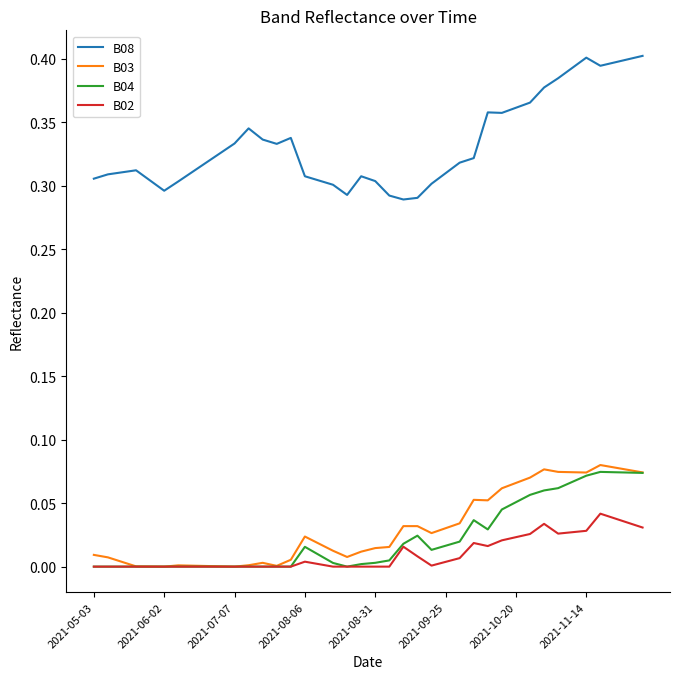

Which series has the largest range (max minus min)?

B08